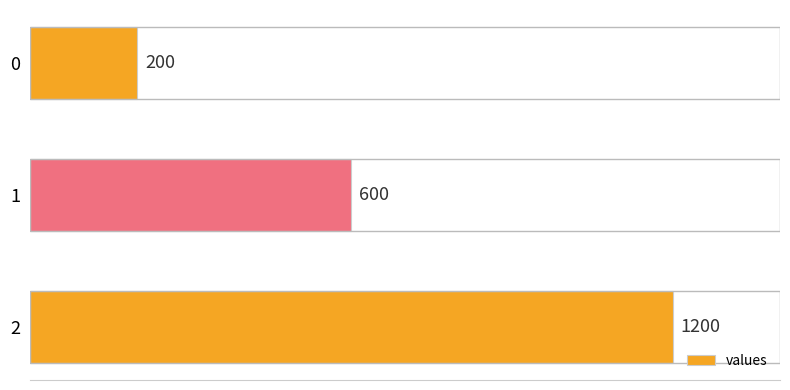

What is the value of the 3rd bar from the top?

1200